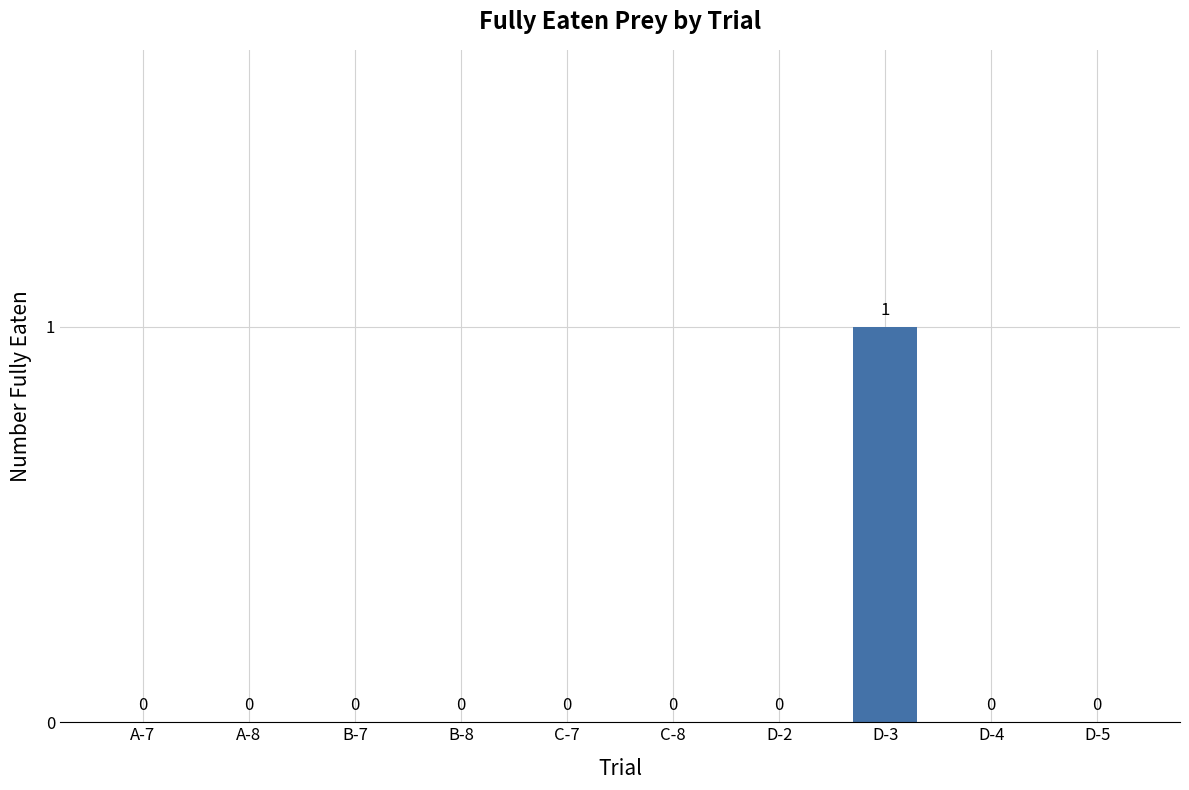

Which label corresponds to the largest value in the chart?

D-3